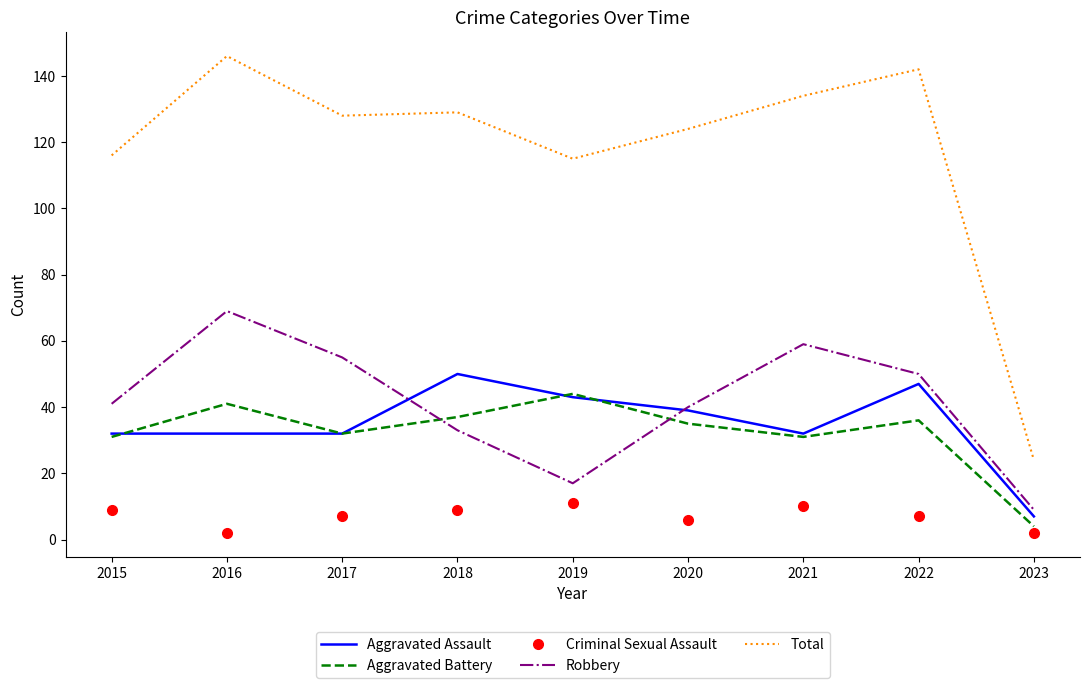

Is it true that Total equals 128 at 2017?

True